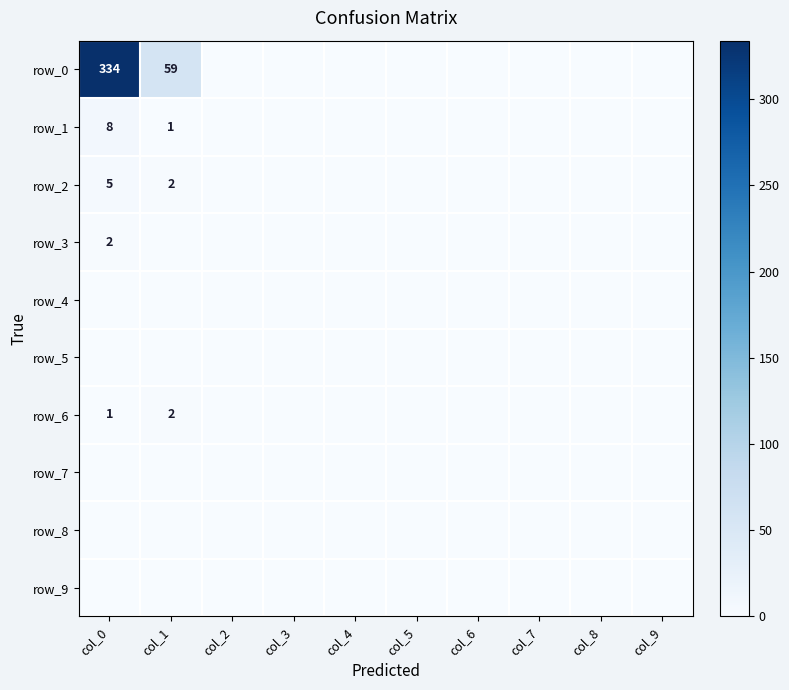

At which label is row_1 closest to 4?

col_1